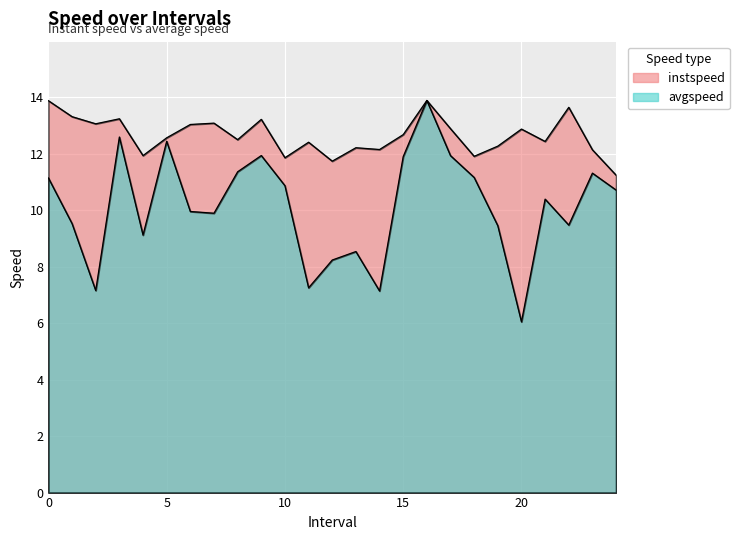

In avgspeed, how many points are higher than both neighbors (excluding endpoints)?

7